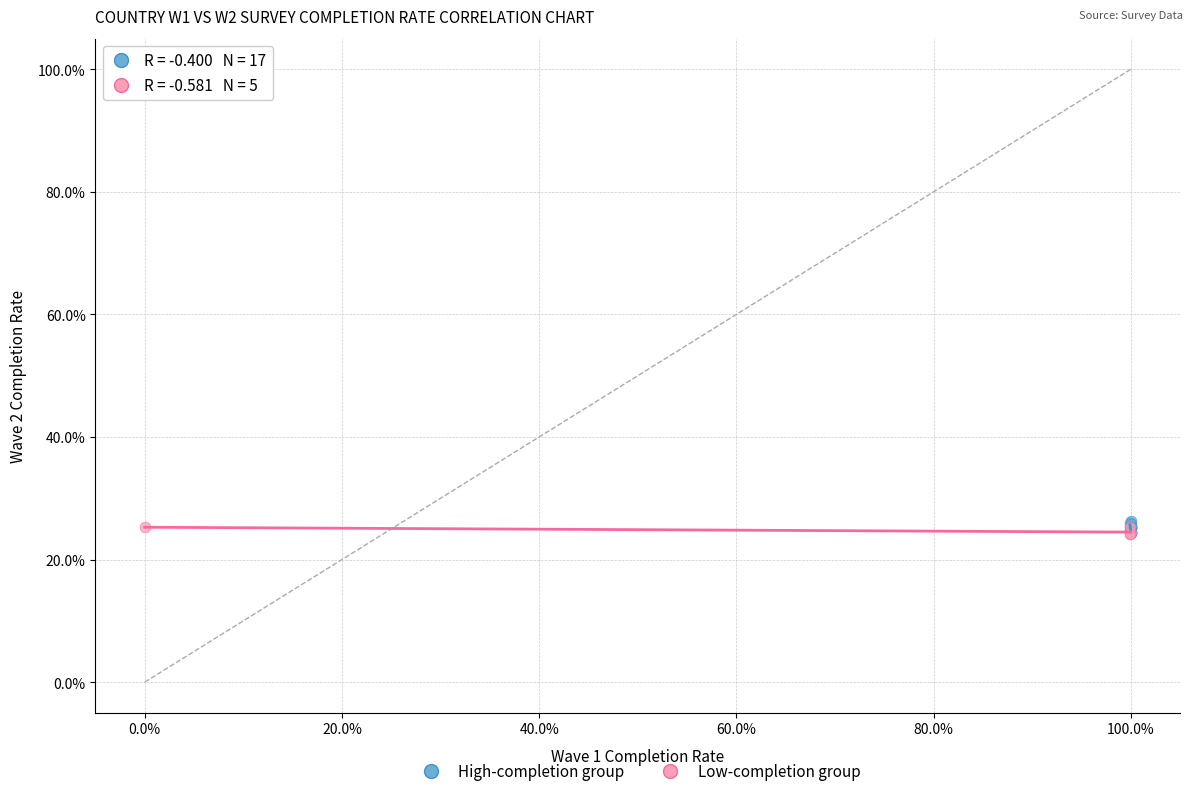

What are all the series names shown in the legend?

High-completion group, Low-completion group